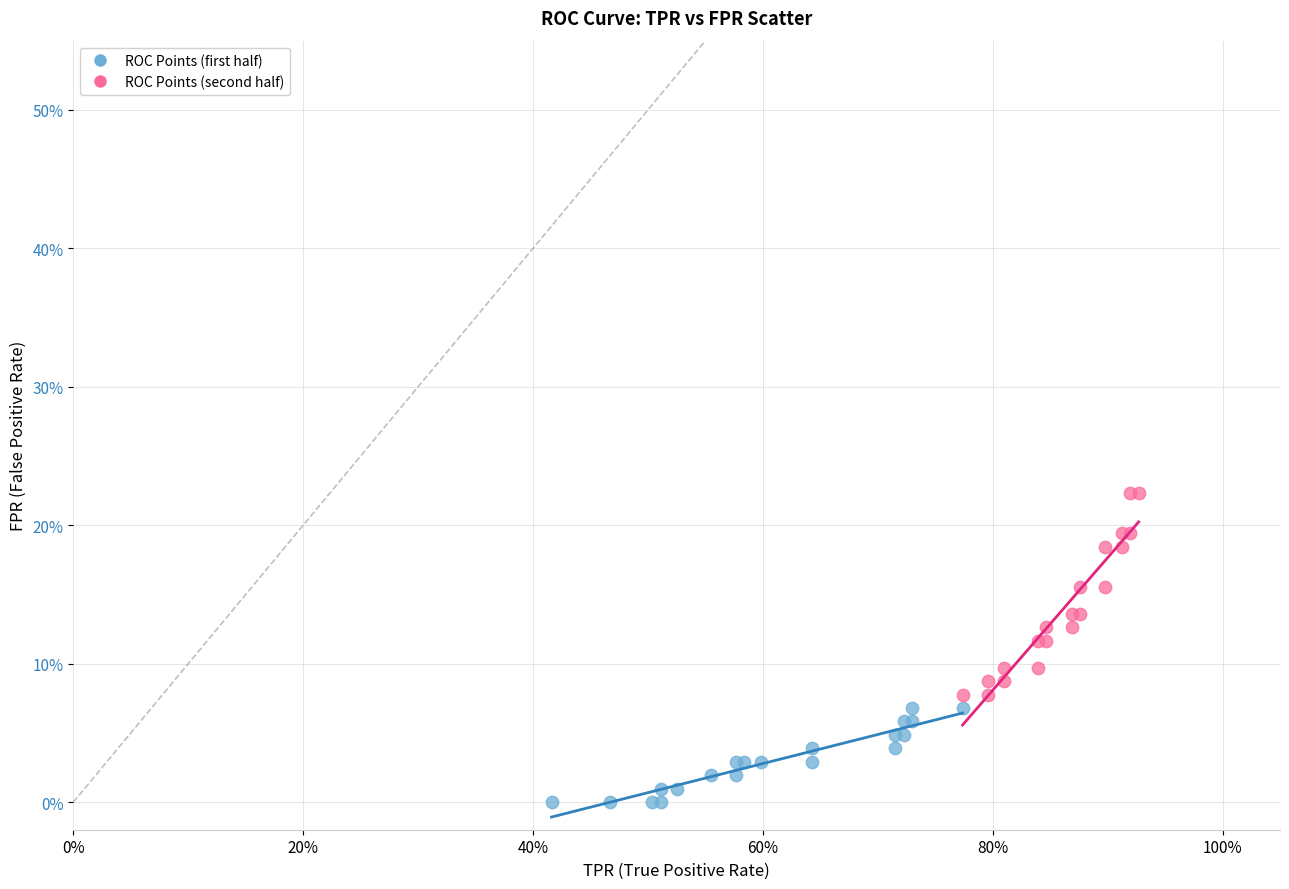

Which series reaches the maximum Y coordinate?

ROC Points (second half)